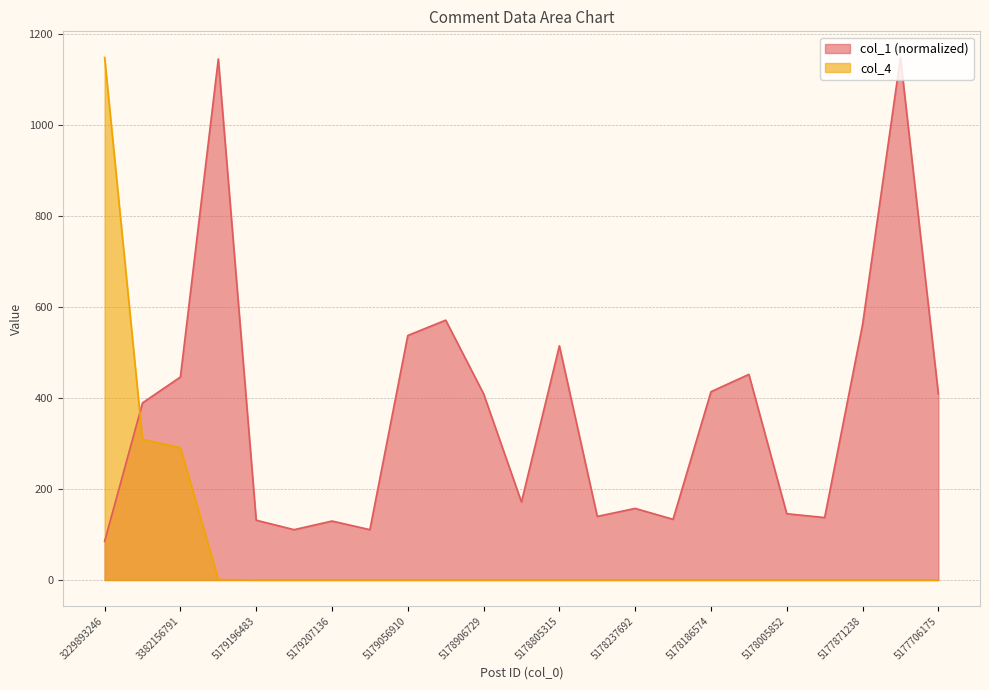

Reading right to left, extract all data points from this chart.

col_1: 5177706175=409.6	5177789383=1149.0	5177871238=561.2	5177932324=137.3	5178005852=145.7	5178192815=452.1	5178186574=414.0	5178267199=133.4	5178237692=157.4	5178462375=139.8	5178805315=514.9	5178901479=171.5	5178906729=409.6	5178972685=571.4	5179056910=537.6	5179111769=110.7	5179207136=129.6	5179263850=110.7	5179196483=131.5	5179330743=1145.7	3382156791=446.4	3337149132=389.5	3229893246=85.0
col_4: 5177706175=0.0	5177789383=0.0	5177871238=0.0	5177932324=0.0	5178005852=0.0	5178192815=0.0	5178186574=0.0	5178267199=0.0	5178237692=0.0	5178462375=0.0	5178805315=0.0	5178901479=0.0	5178906729=0.0	5178972685=0.0	5179056910=0.0	5179111769=0.0	5179207136=0.0	5179263850=0.0	5179196483=0.0	5179330743=1.0	3382156791=291.0	3337149132=309.0	3229893246=1149.0